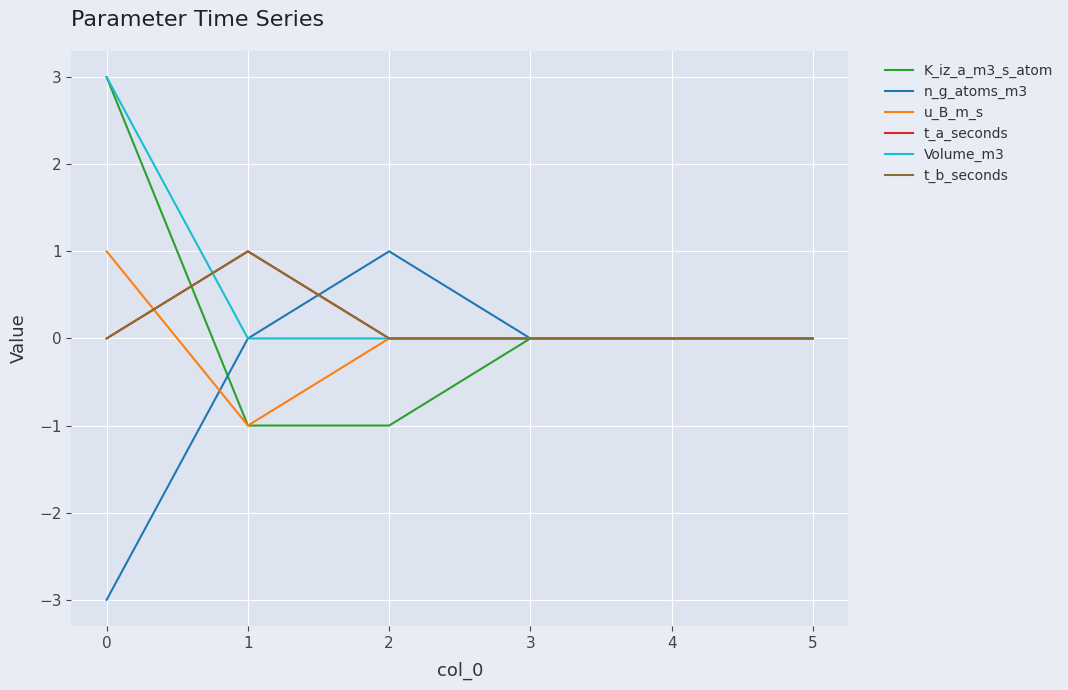

Count the t_b_seconds values in the range 0 to 1.

6